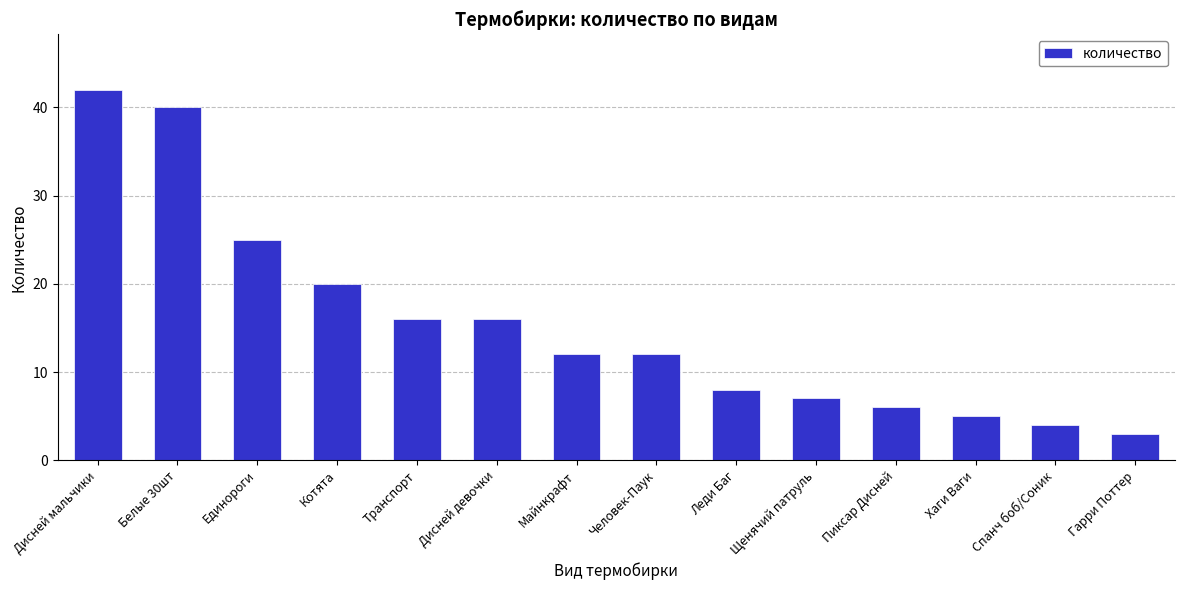

What is the label of the 6th bar from the left?

Дисней девочки